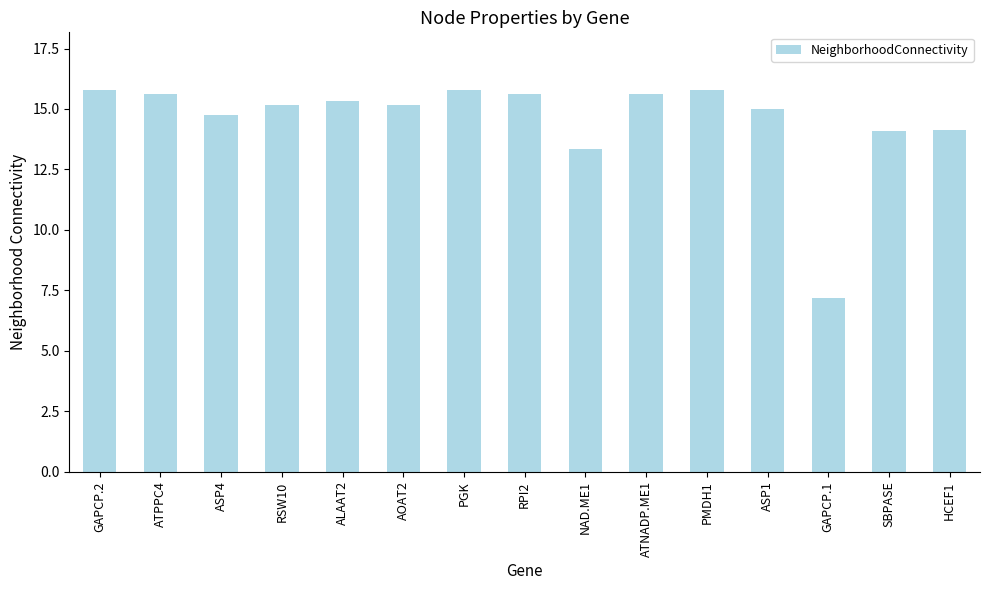

What is the average value?

14.6